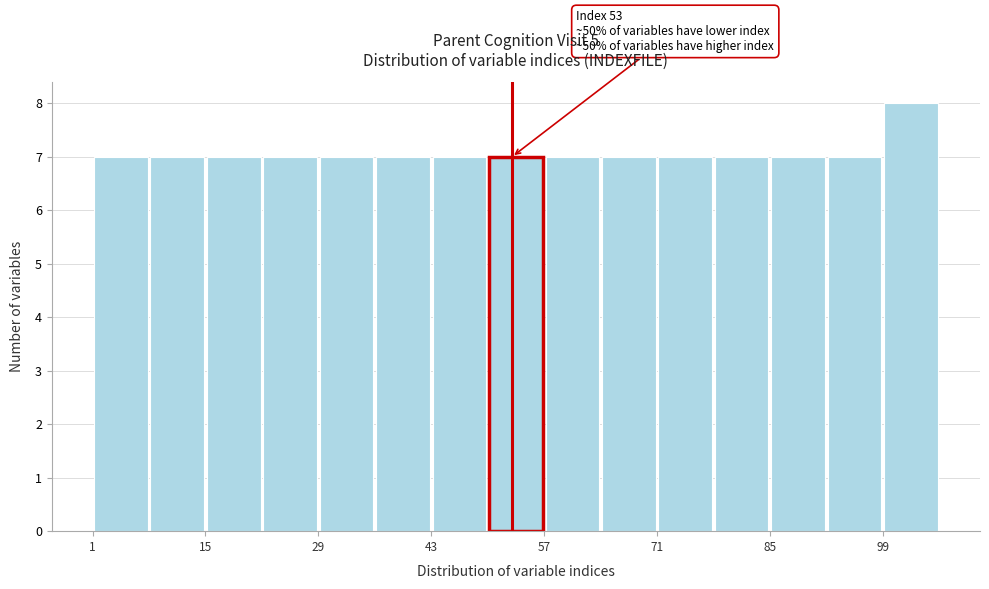

Read against the x-axis, roughly where is the centre of the tallest bar?

102